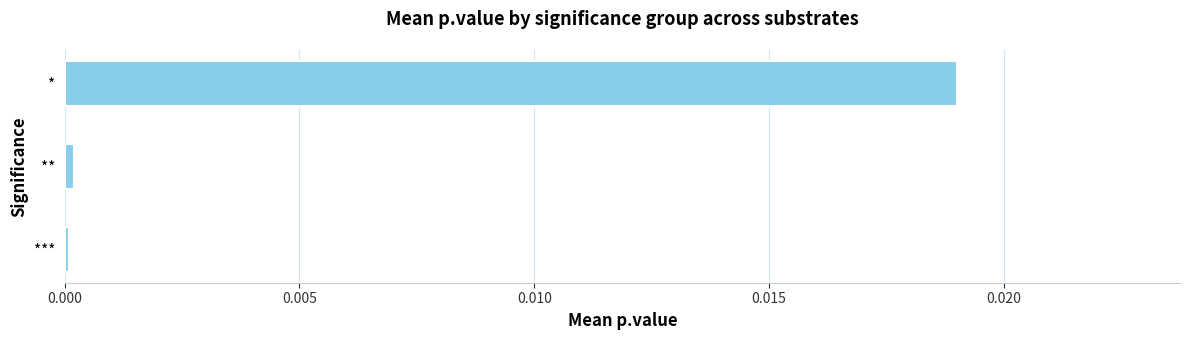

How many categories are shown in the chart?

3